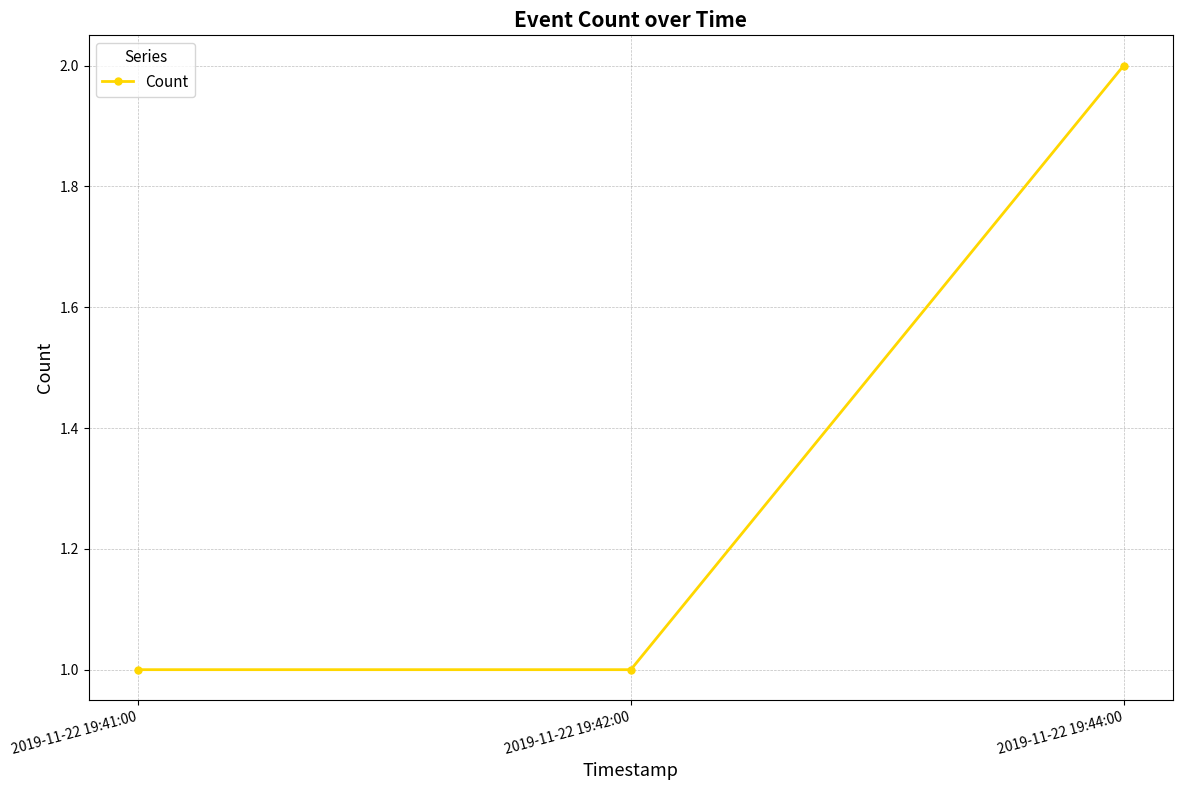

What is the label of the 3rd point from the left?

2019-11-22 19:44:00